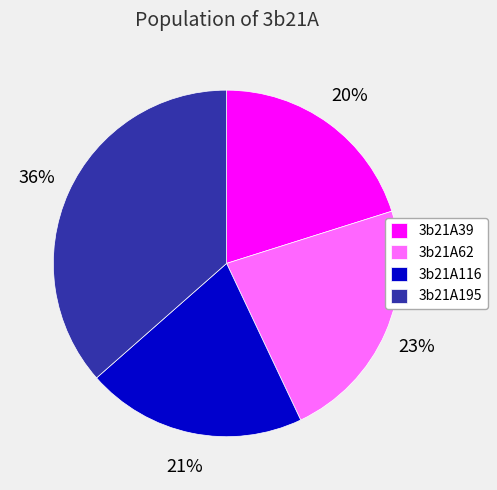

Combined, do 3b21A195 and 3b21A39 account for over 50%?

Yes